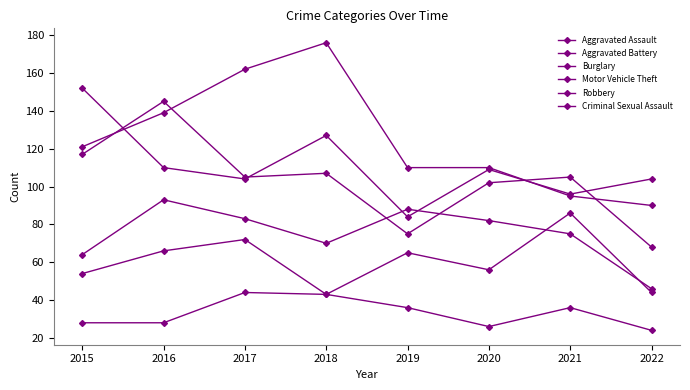

Which series changed the most between 2016 and 2022?

Robbery